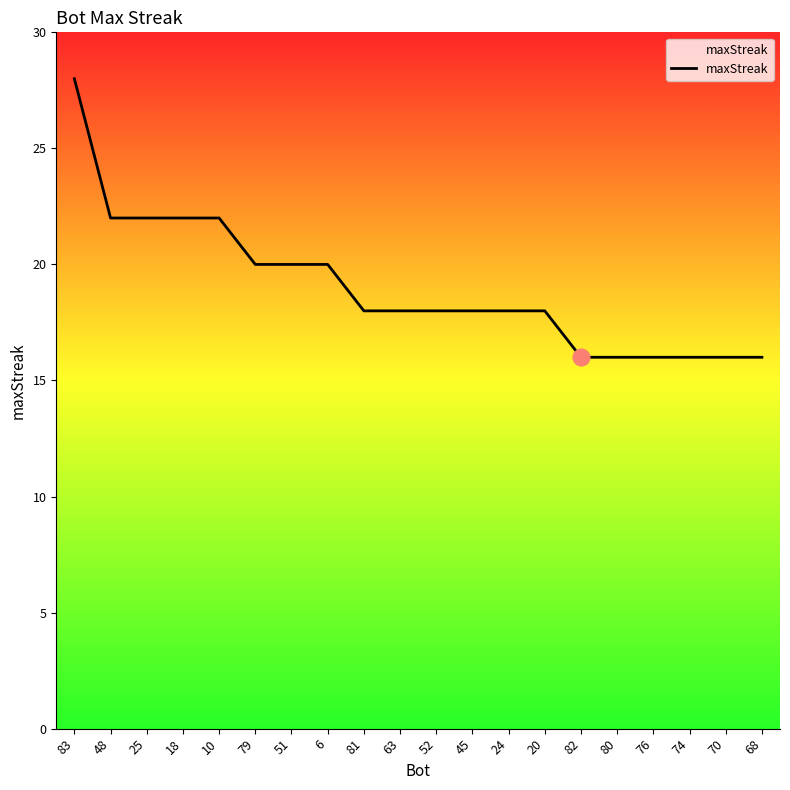

The chart shows a value of 16 at 70. True or false?

True